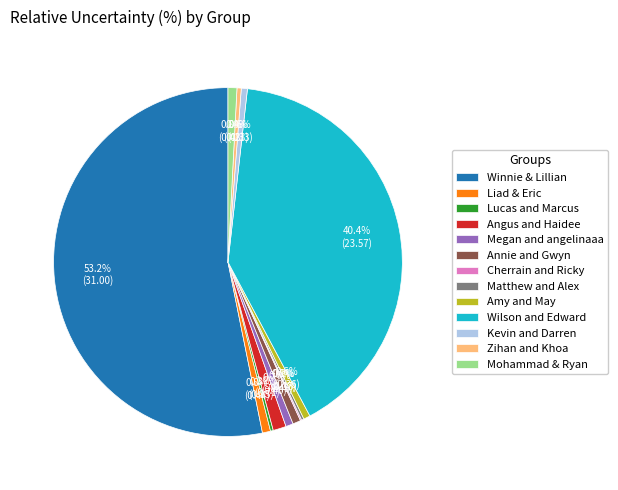

Is the sum of Zihan and Khoa and Amy and May greater than half?

No